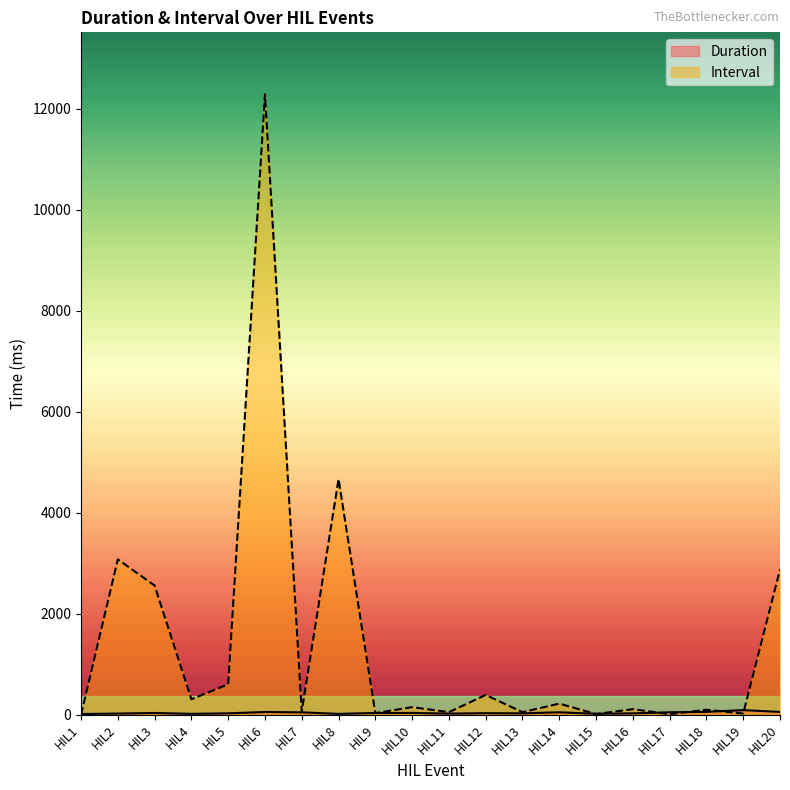

List the labels in order of Duration value, smallest first.

HIL1, HIL8, HIL4, HIL15, HIL11, HIL2, HIL16, HIL5, HIL13, HIL12, HIL9, HIL3, HIL10, HIL7, HIL17, HIL14, HIL6, HIL20, HIL18, HIL19